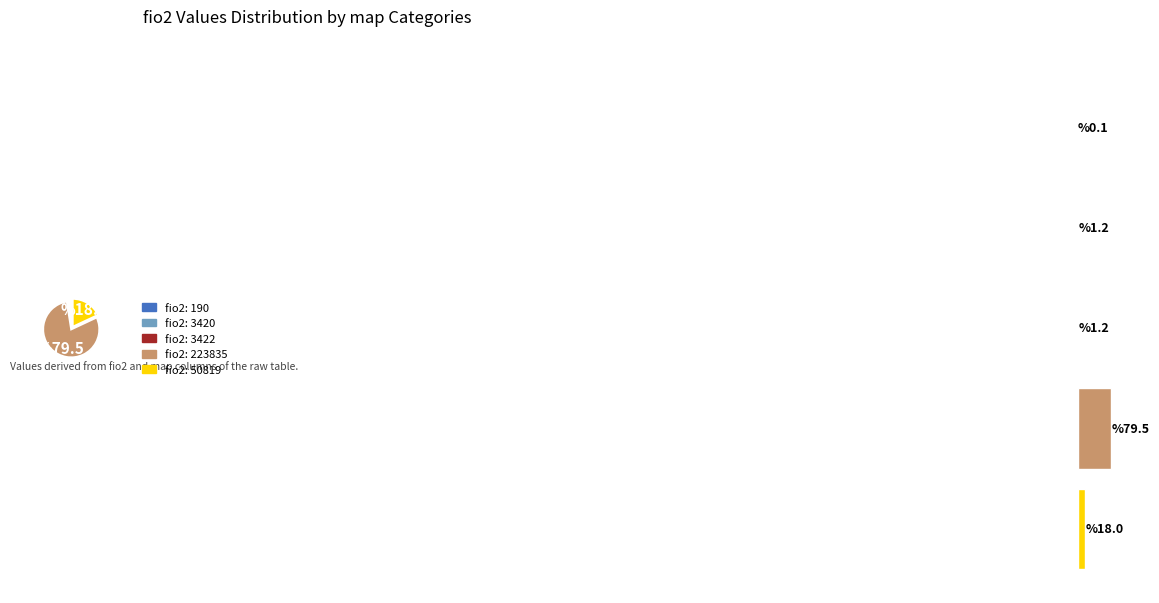

What percentage is the fio2: 3420 slice, to the nearest percent?

1%